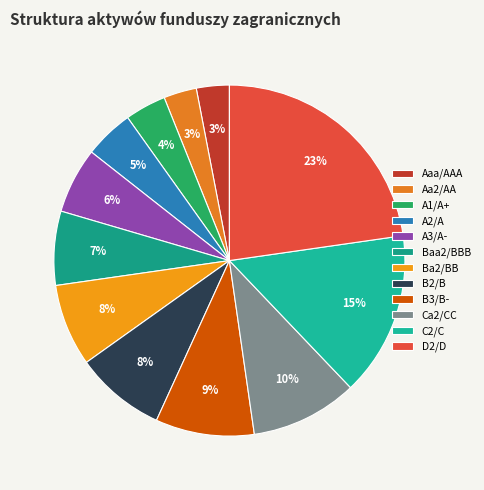

What portion of the pie excludes B2/B?

91.7%